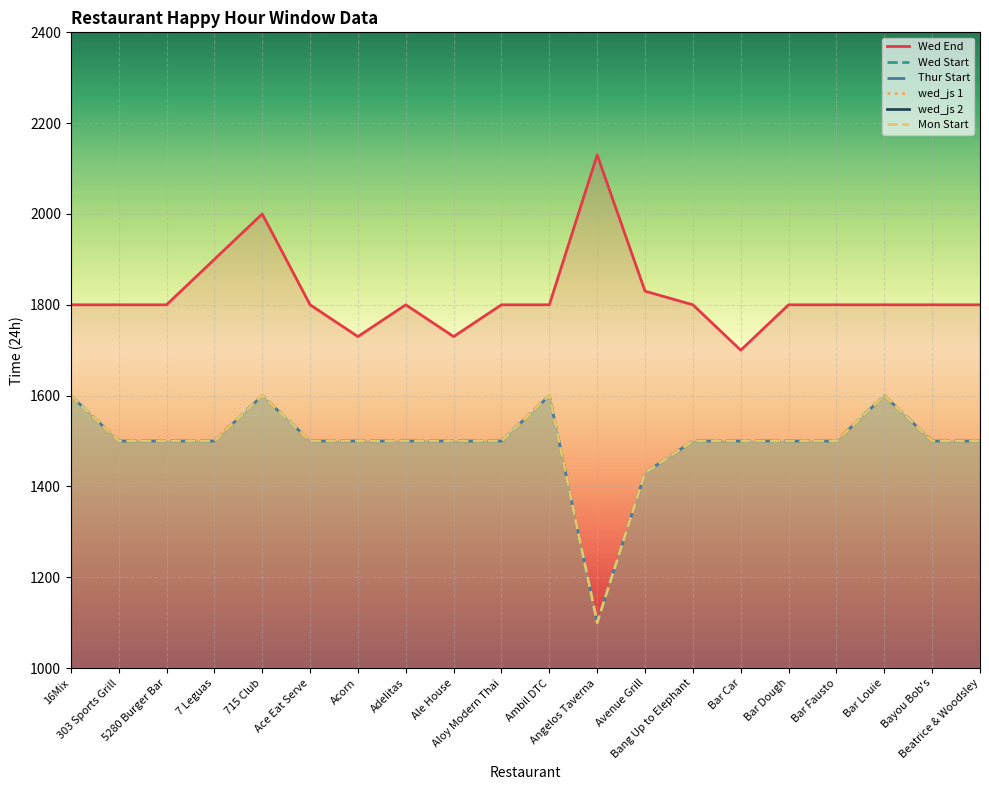

Which has a higher value, Ambil DTC or 5280 Burger Bar?

Ambil DTC